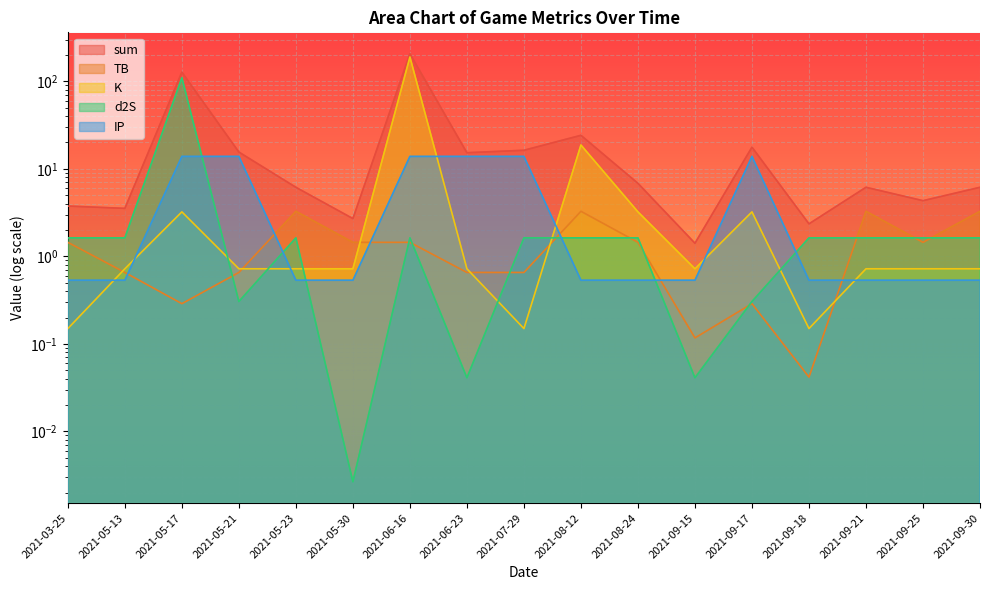

What is the sum of the IP values at 2021-09-17 and 2021-09-25?

14.4